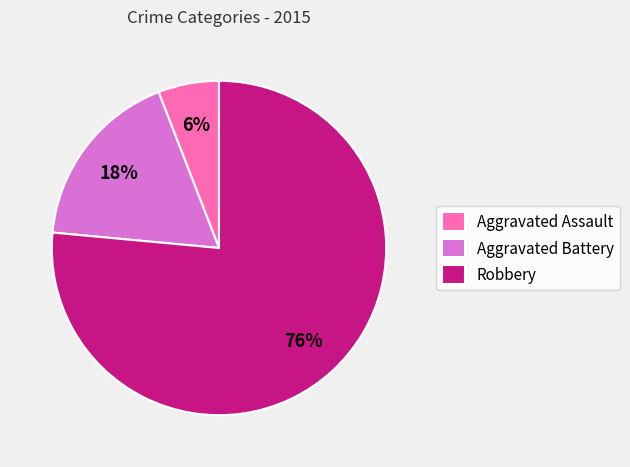

Which slice is the smallest?

Aggravated Assault